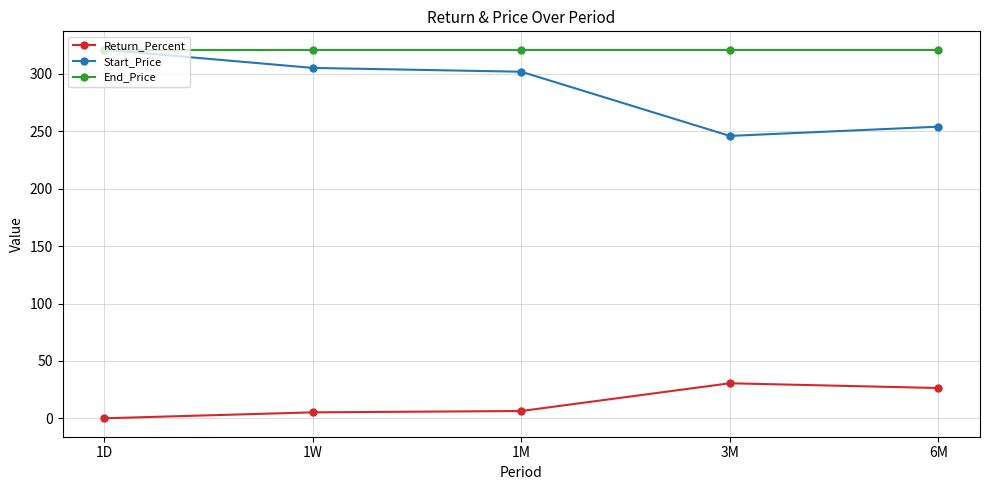

True or false: Return_Percent and End_Price intersect in this chart.

False